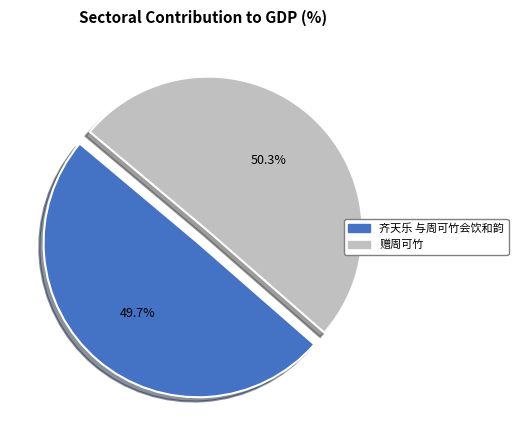

True or false: 赠周可竹 accounts for 35% of the total.

False